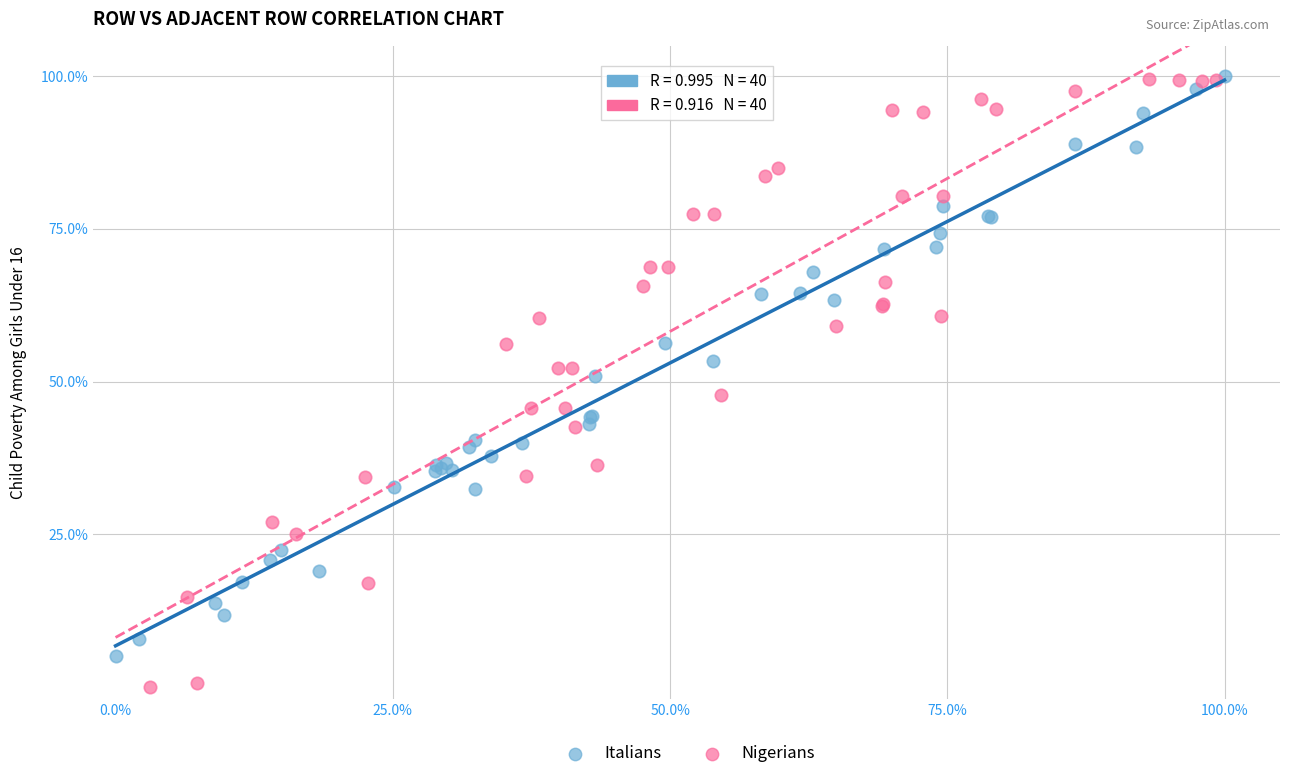

What are all the series names shown in the legend?

Italians, Nigerians